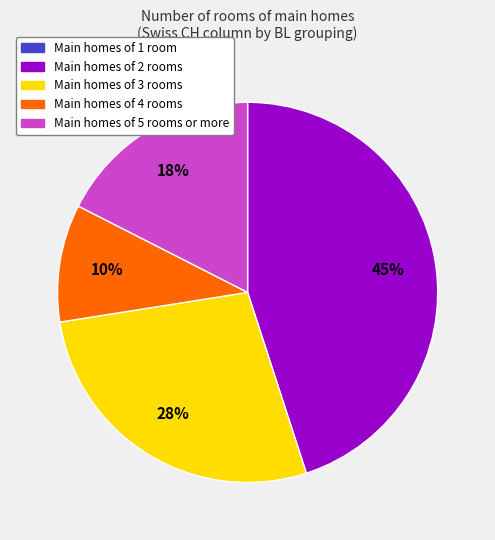

Combined, do Main homes of 2 rooms and Main homes of 5 rooms or more account for over 50%?

Yes